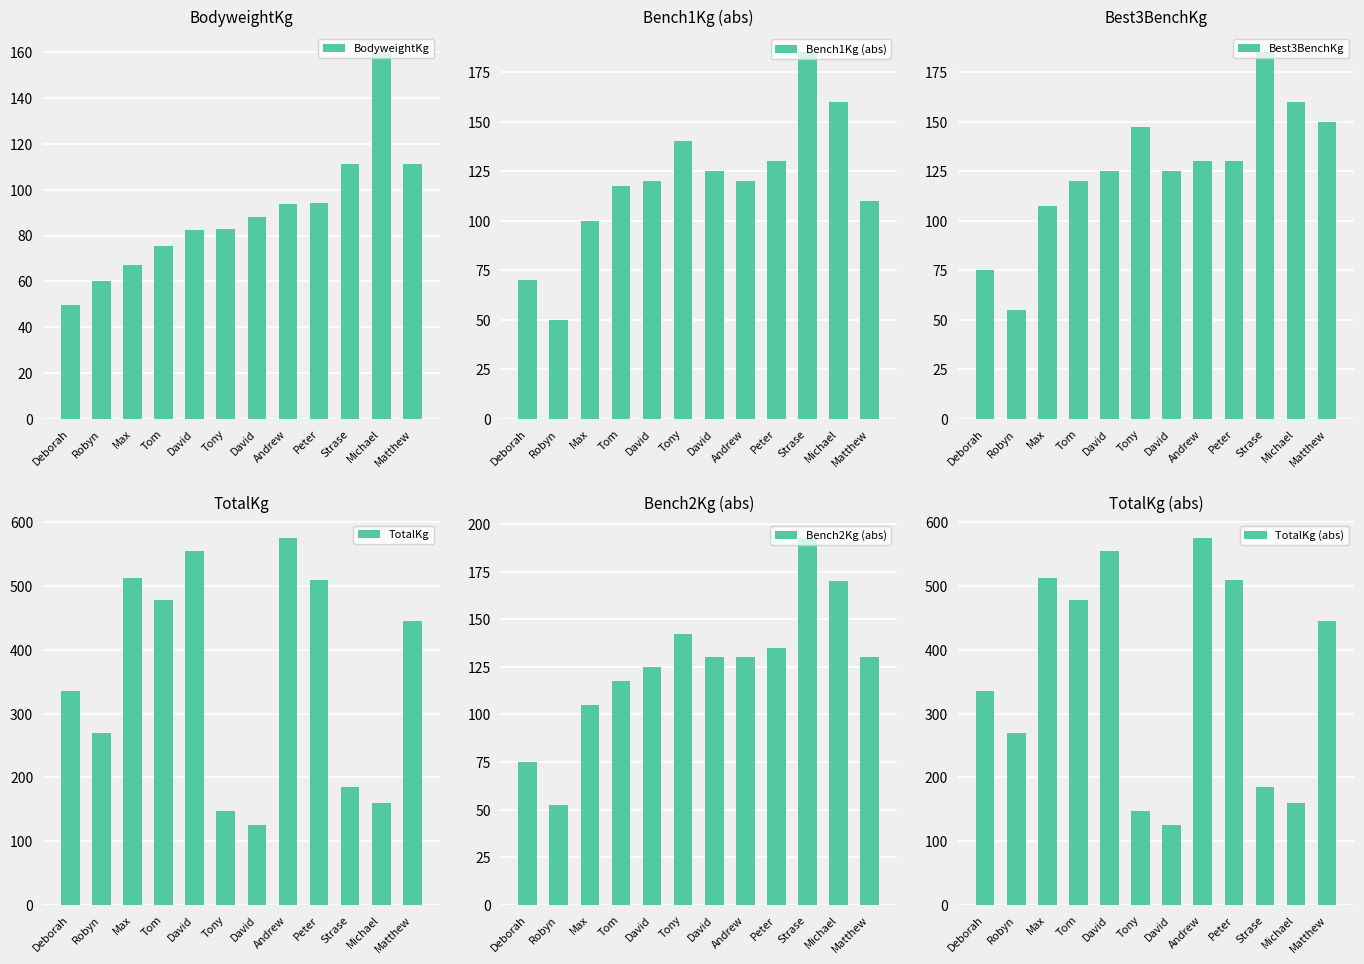

Which has a higher value, Michael or Andrew?

Michael